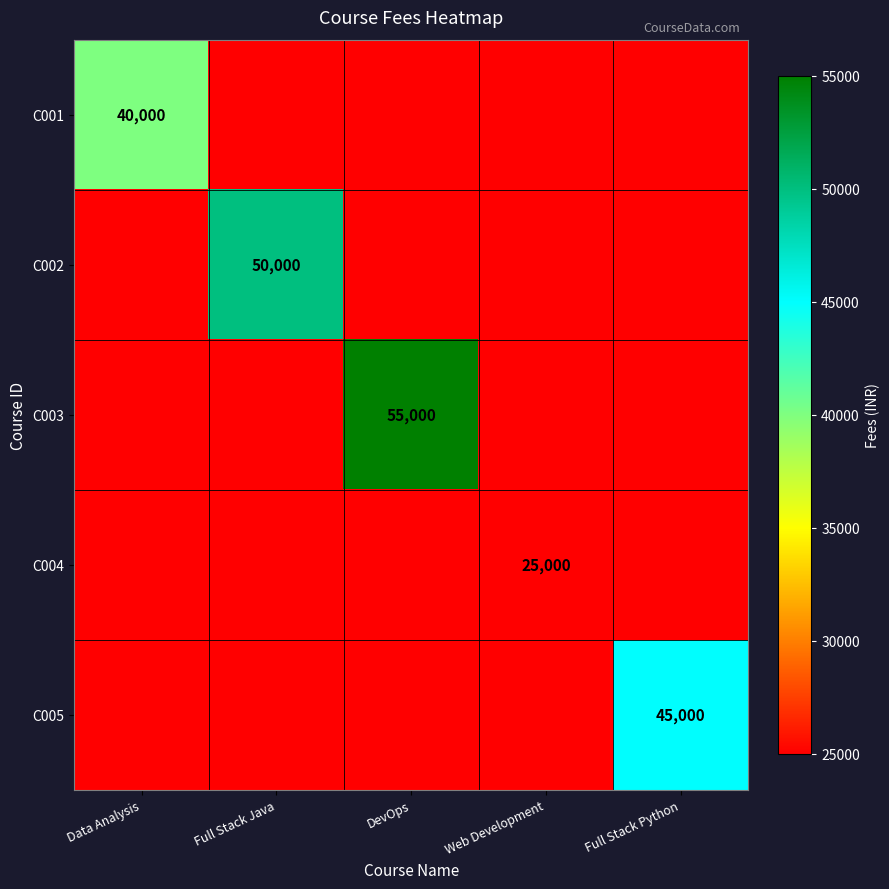

The value of C003 at DevOps is 55000. True or false?

True